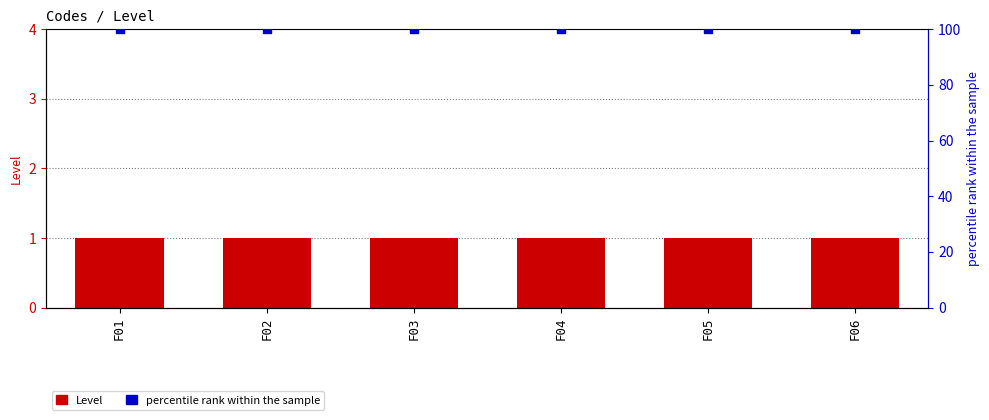

Which series has the widest spread of Y values?

Level